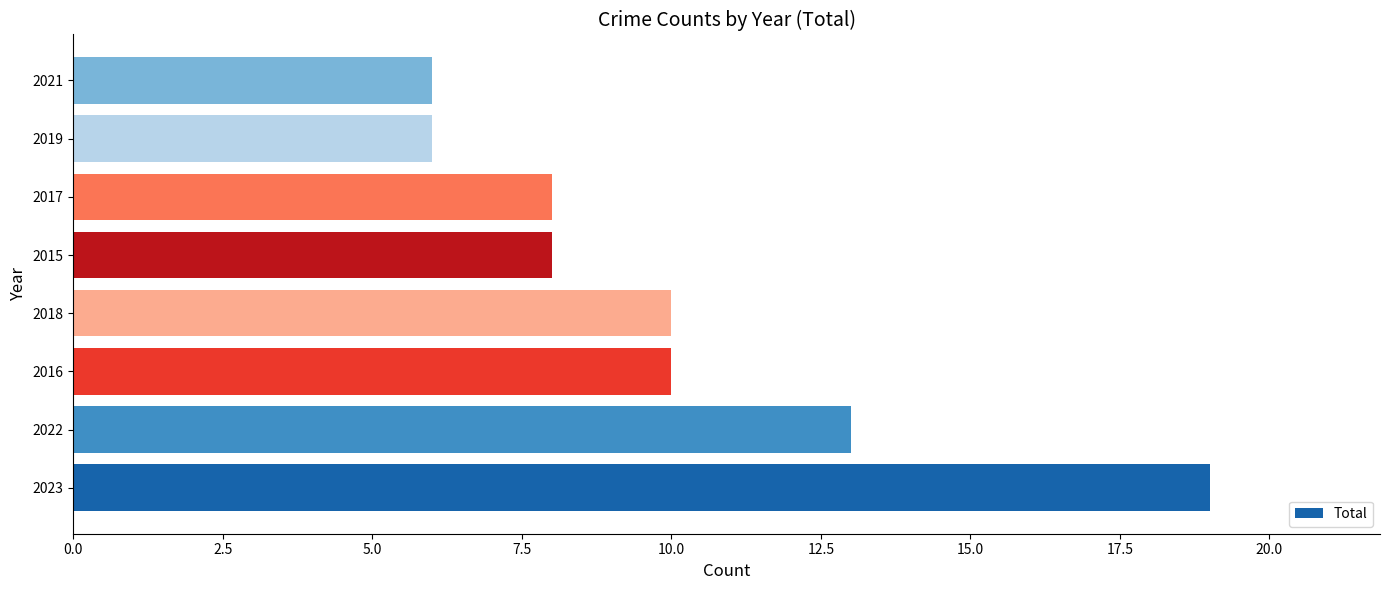

What is the minimum value shown in the chart?

6